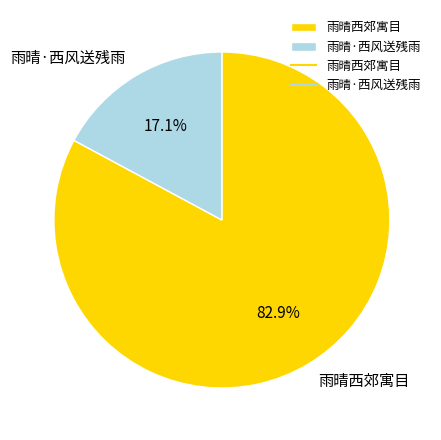

What is the smallest slice in the pie chart?

雨晴·西风送残雨